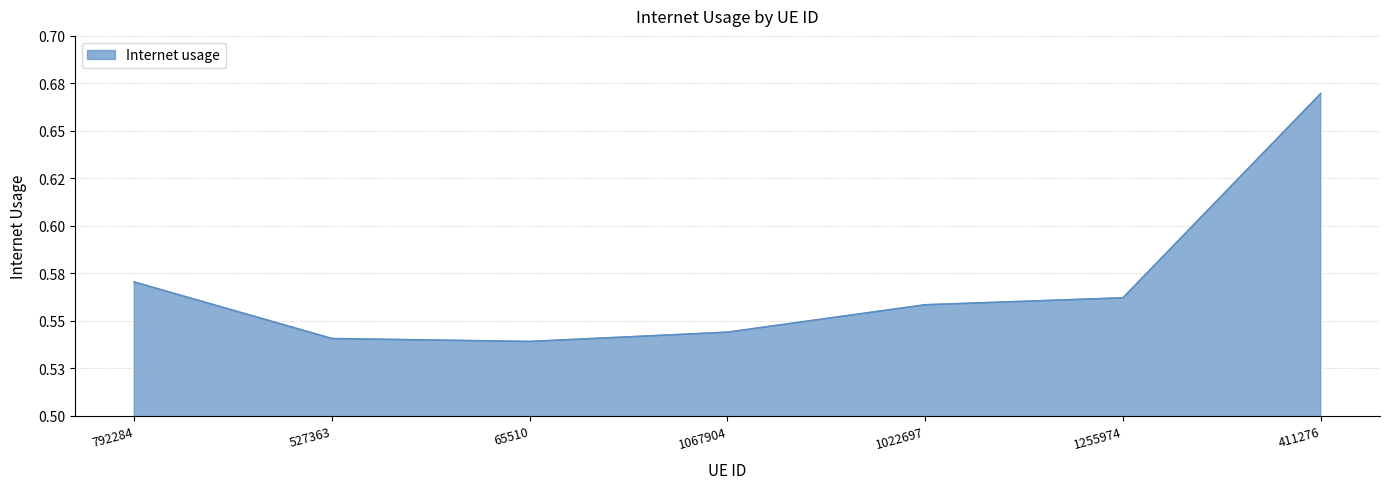

Reading left to right, what are all the values shown in this chart?

792284=0.6	527363=0.5	65510=0.5	1067904=0.5	1022697=0.6	1255974=0.6	411276=0.7